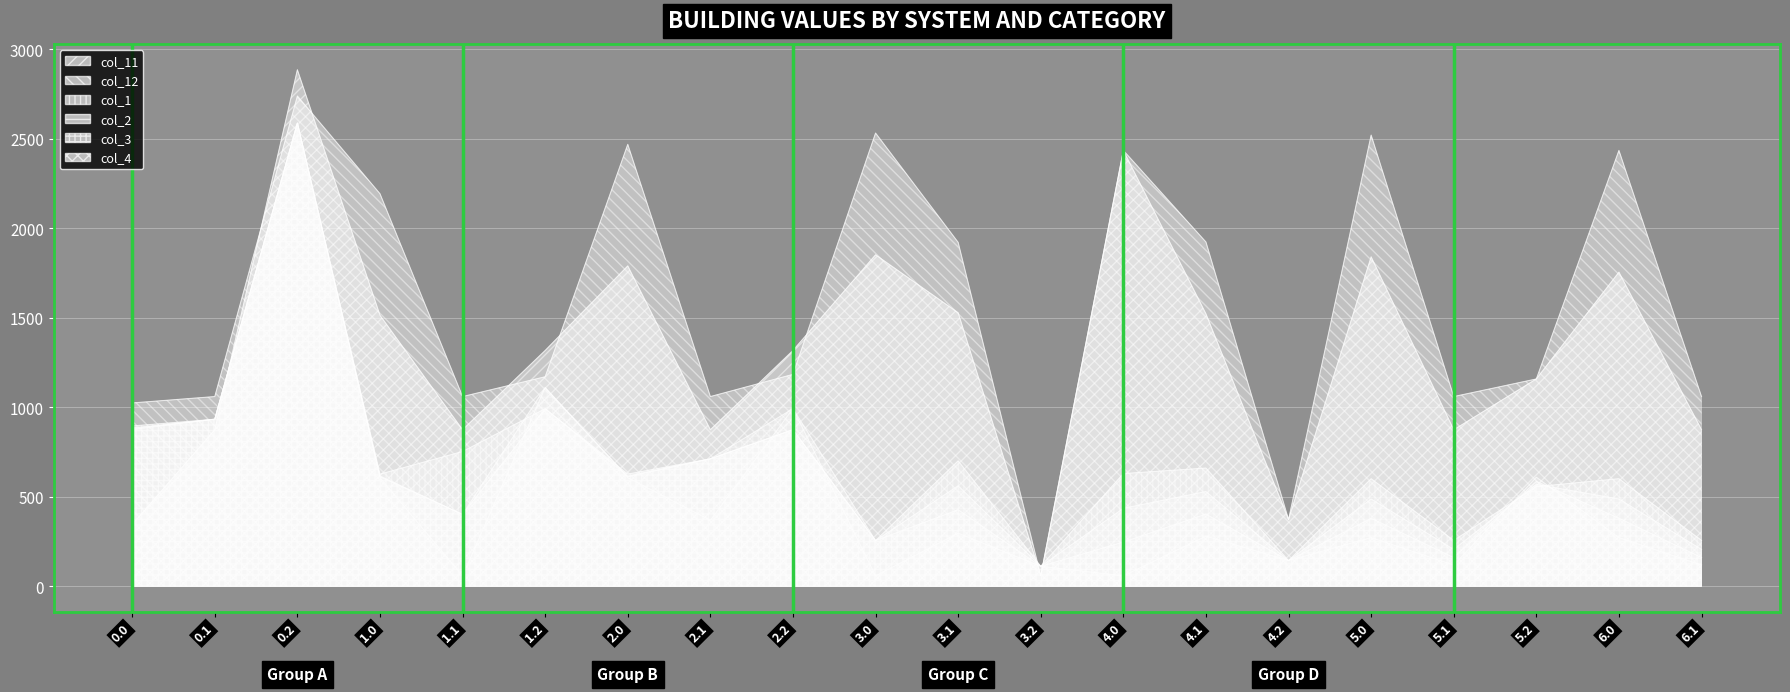

What is the approximate value of col_4 at 0.0?

876.6